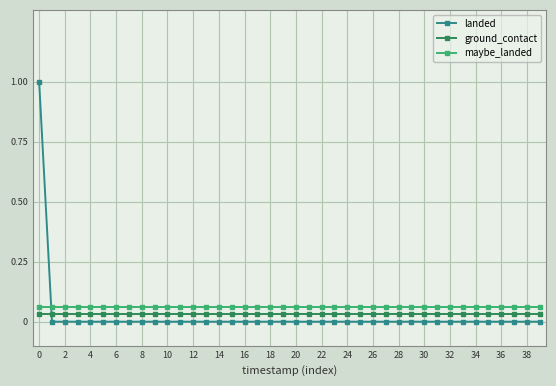

How many intersections are there between maybe_landed and landed?

1